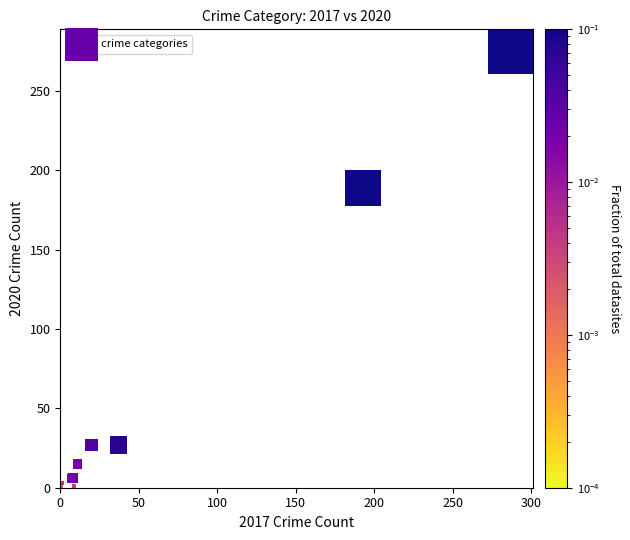

What Y value in the scatter plot is closest to 138?

189